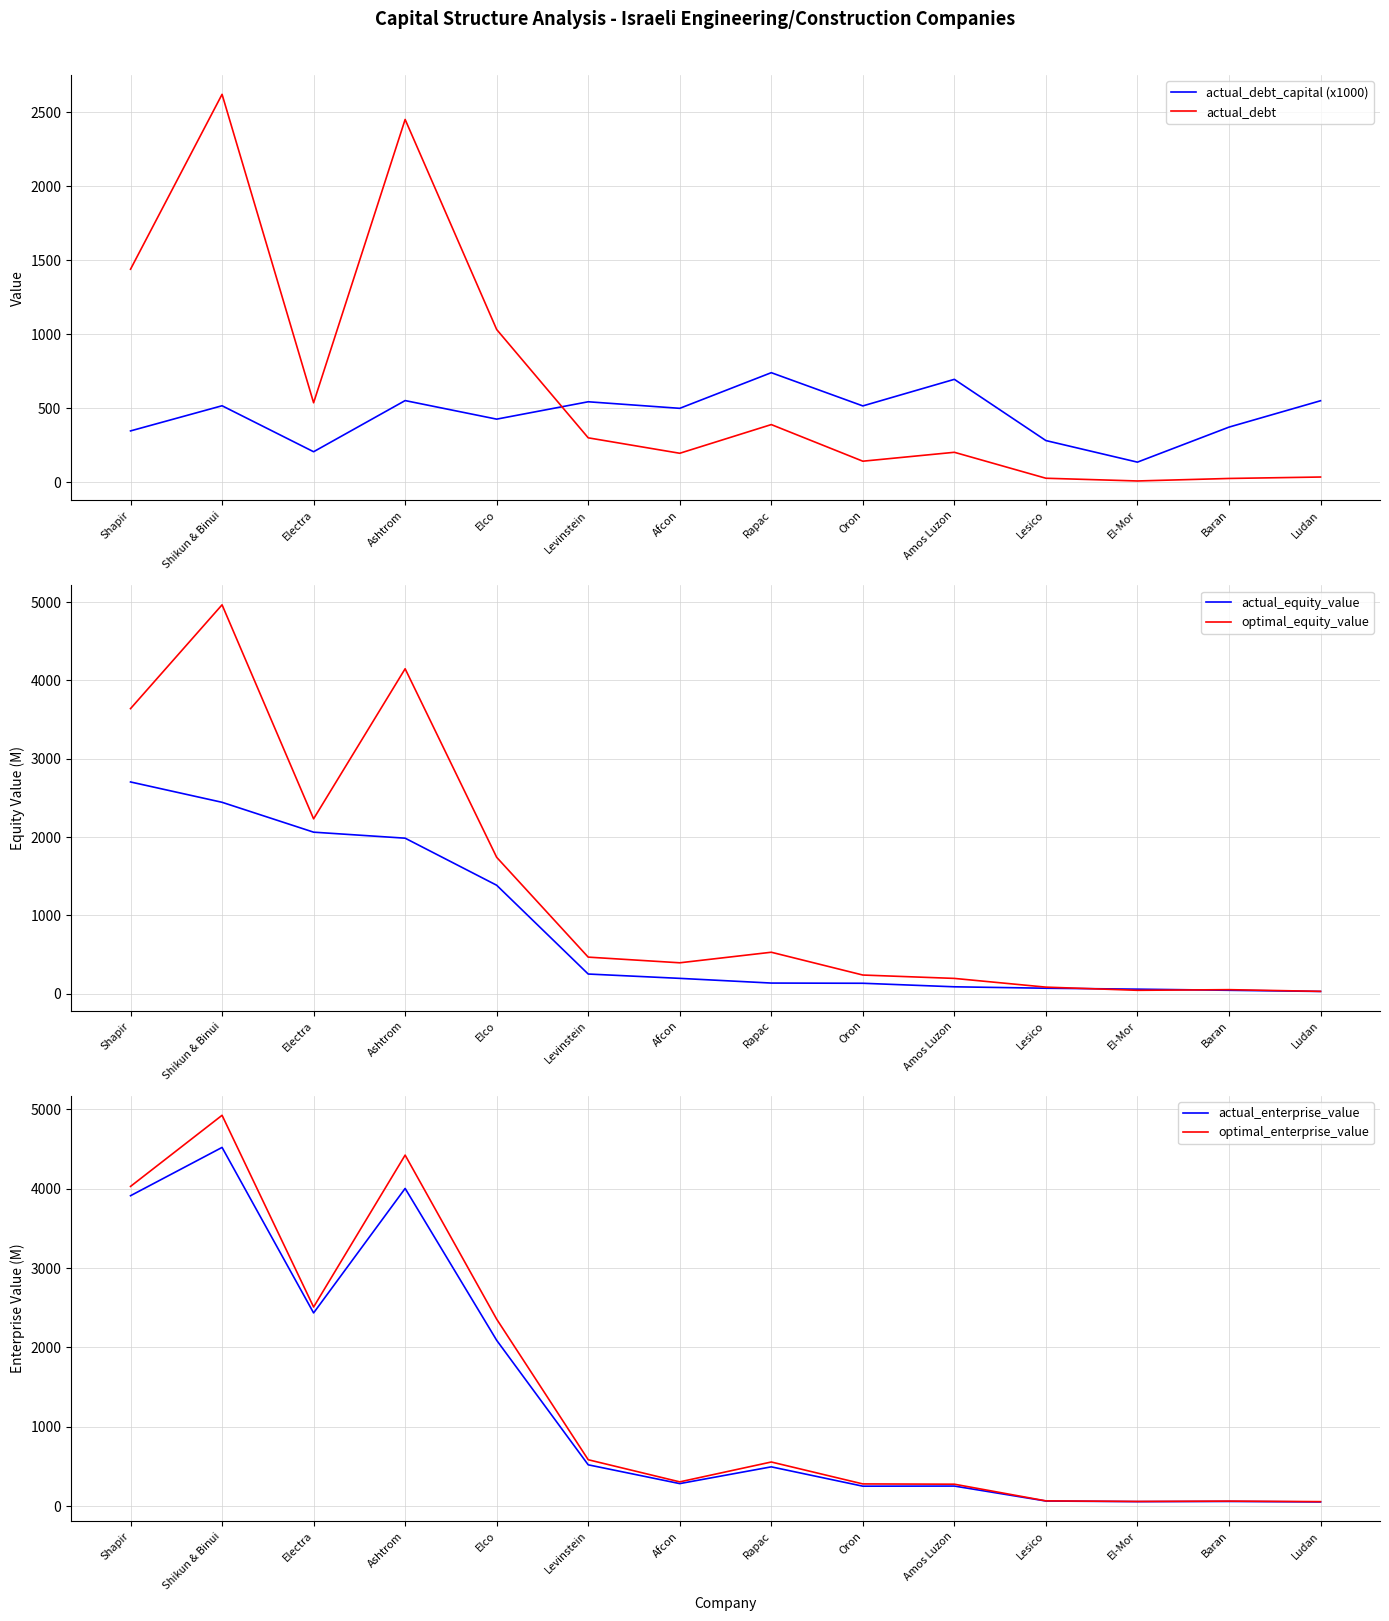

What is the smallest value displayed?

9.2